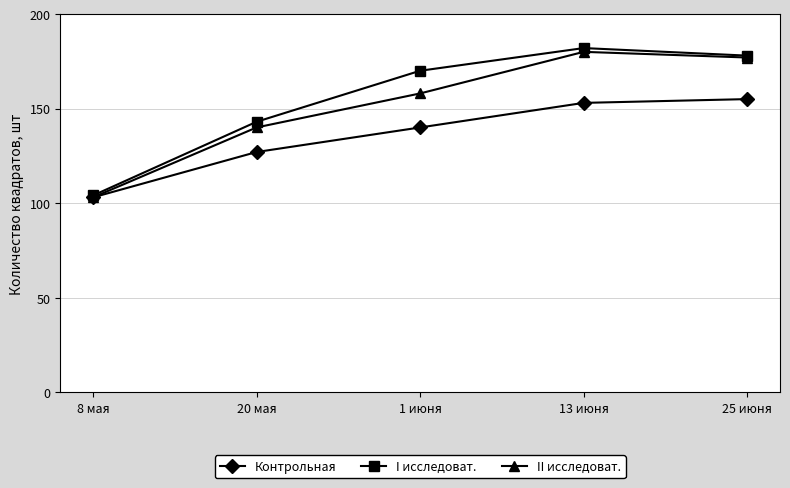

What is the spread (max minus min) of values at 25 июня?

23